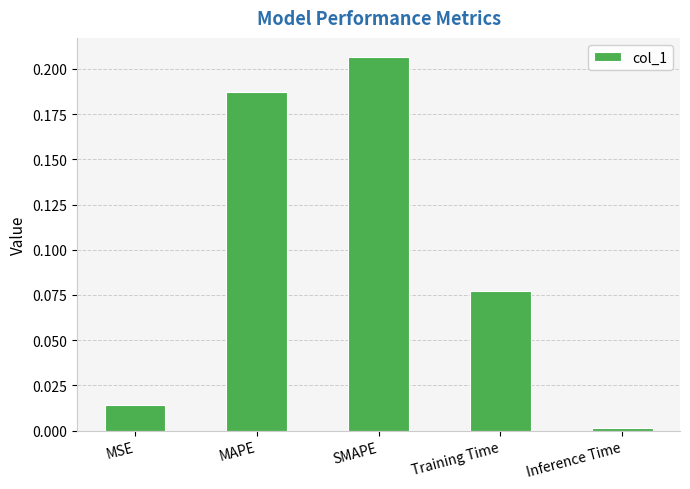

At which label is the value closest to 0?

Inference Time